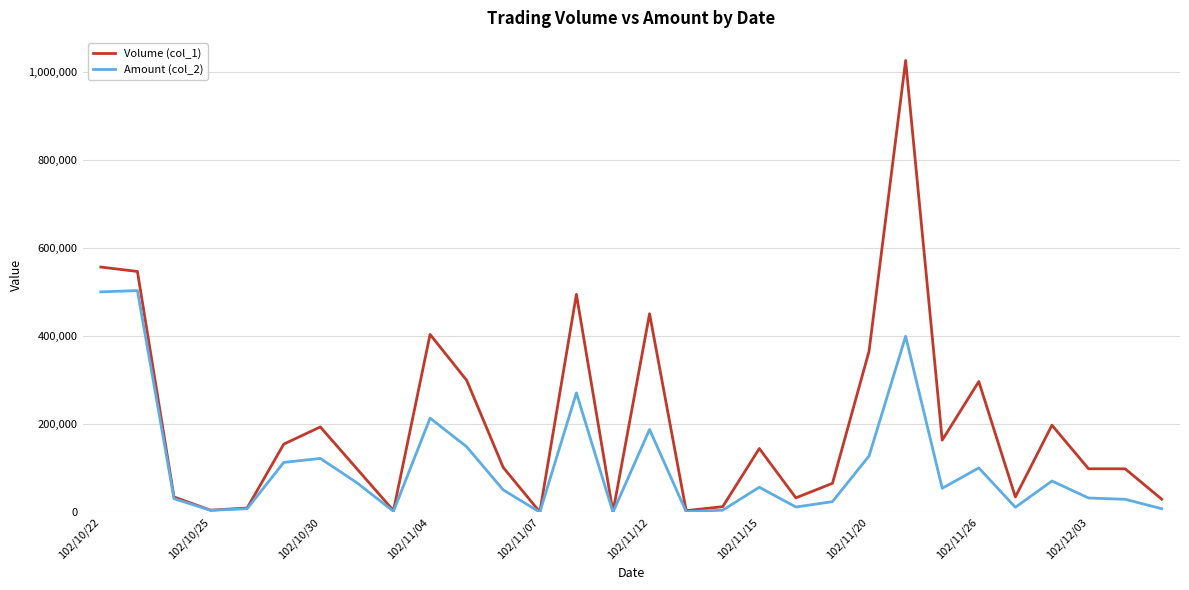

Which series has the largest total across all categories?

Volume (col_1)